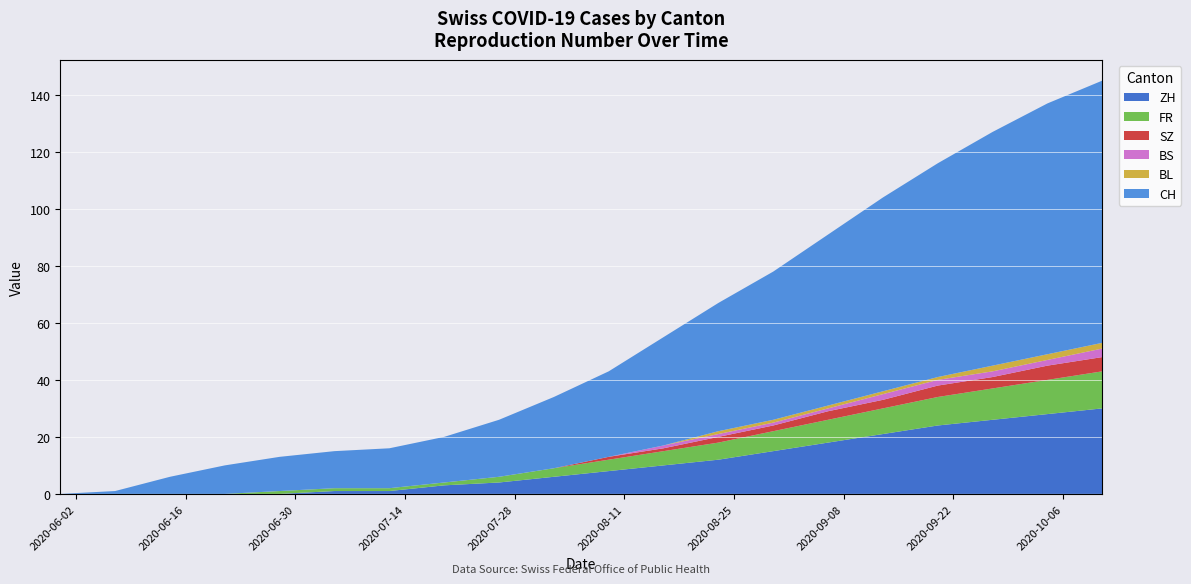

Reading left to right, list all the values displayed in this chart.

CH: 2020-05-31=0	2020-06-07=1	2020-06-14=6	2020-06-21=10	2020-06-28=12	2020-07-05=13	2020-07-12=14	2020-07-19=16	2020-07-26=20	2020-08-02=25	2020-08-09=30	2020-08-16=38	2020-08-23=45	2020-08-30=52	2020-09-06=60	2020-09-13=68	2020-09-20=75	2020-09-27=82	2020-10-04=88	2020-10-11=92
ZH: 2020-05-31=0	2020-06-07=0	2020-06-14=0	2020-06-21=0	2020-06-28=0	2020-07-05=1	2020-07-12=1	2020-07-19=3	2020-07-26=4	2020-08-02=6	2020-08-09=8	2020-08-16=10	2020-08-23=12	2020-08-30=15	2020-09-06=18	2020-09-13=21	2020-09-20=24	2020-09-27=26	2020-10-04=28	2020-10-11=30
FR: 2020-05-31=0	2020-06-07=0	2020-06-14=0	2020-06-21=0	2020-06-28=1	2020-07-05=1	2020-07-12=1	2020-07-19=1	2020-07-26=2	2020-08-02=3	2020-08-09=4	2020-08-16=5	2020-08-23=6	2020-08-30=7	2020-09-06=8	2020-09-13=9	2020-09-20=10	2020-09-27=11	2020-10-04=12	2020-10-11=13
SZ: 2020-05-31=0	2020-06-07=0	2020-06-14=0	2020-06-21=0	2020-06-28=0	2020-07-05=0	2020-07-12=0	2020-07-19=0	2020-07-26=0	2020-08-02=0	2020-08-09=1	2020-08-16=1	2020-08-23=2	2020-08-30=2	2020-09-06=3	2020-09-13=3	2020-09-20=4	2020-09-27=4	2020-10-04=5	2020-10-11=5
BS: 2020-05-31=0	2020-06-07=0	2020-06-14=0	2020-06-21=0	2020-06-28=0	2020-07-05=0	2020-07-12=0	2020-07-19=0	2020-07-26=0	2020-08-02=0	2020-08-09=0	2020-08-16=1	2020-08-23=1	2020-08-30=1	2020-09-06=1	2020-09-13=2	2020-09-20=2	2020-09-27=2	2020-10-04=2	2020-10-11=3
BL: 2020-05-31=0	2020-06-07=0	2020-06-14=0	2020-06-21=0	2020-06-28=0	2020-07-05=0	2020-07-12=0	2020-07-19=0	2020-07-26=0	2020-08-02=0	2020-08-09=0	2020-08-16=0	2020-08-23=1	2020-08-30=1	2020-09-06=1	2020-09-13=1	2020-09-20=1	2020-09-27=2	2020-10-04=2	2020-10-11=2